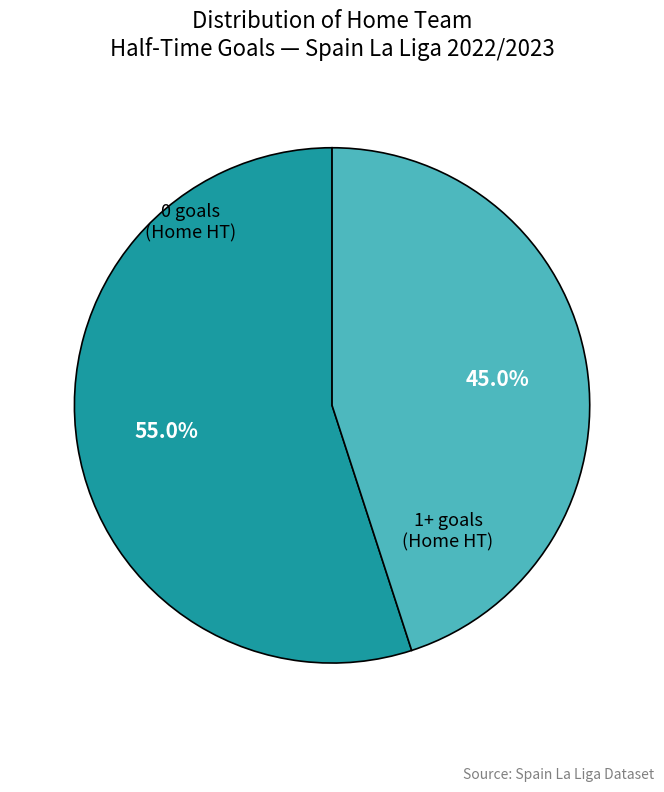

Is there any slice that represents more than half of the pie?

Yes